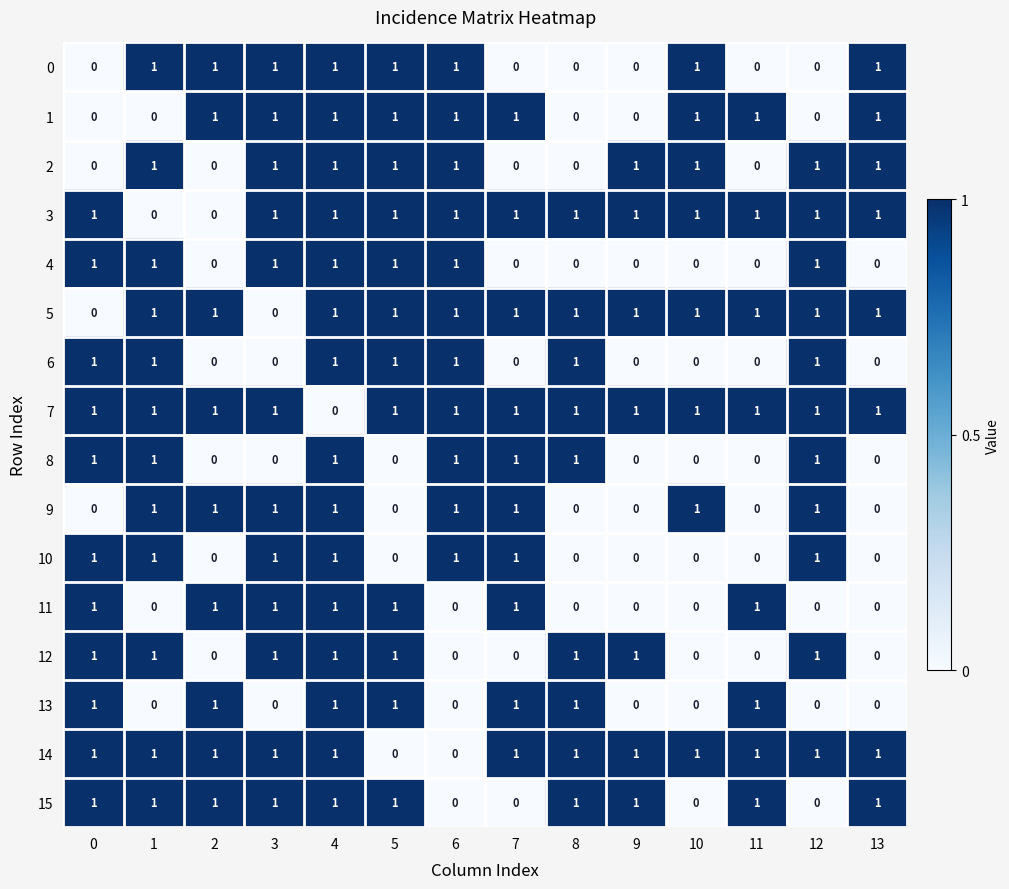

Which series has the largest total across all categories?

7